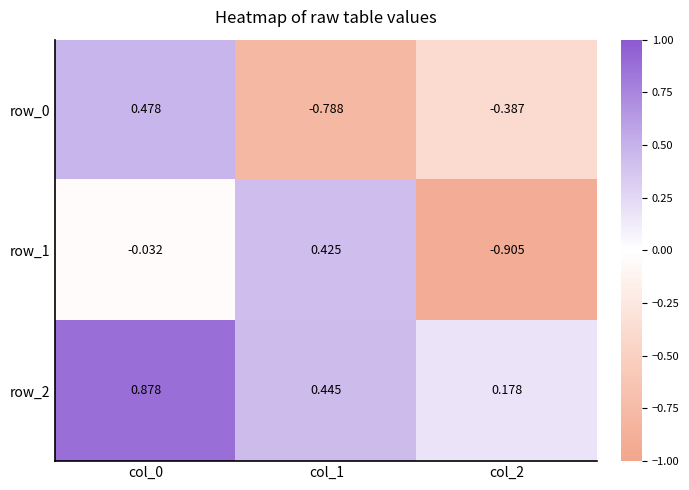

How many row_0 values are between 0 and 1?

1